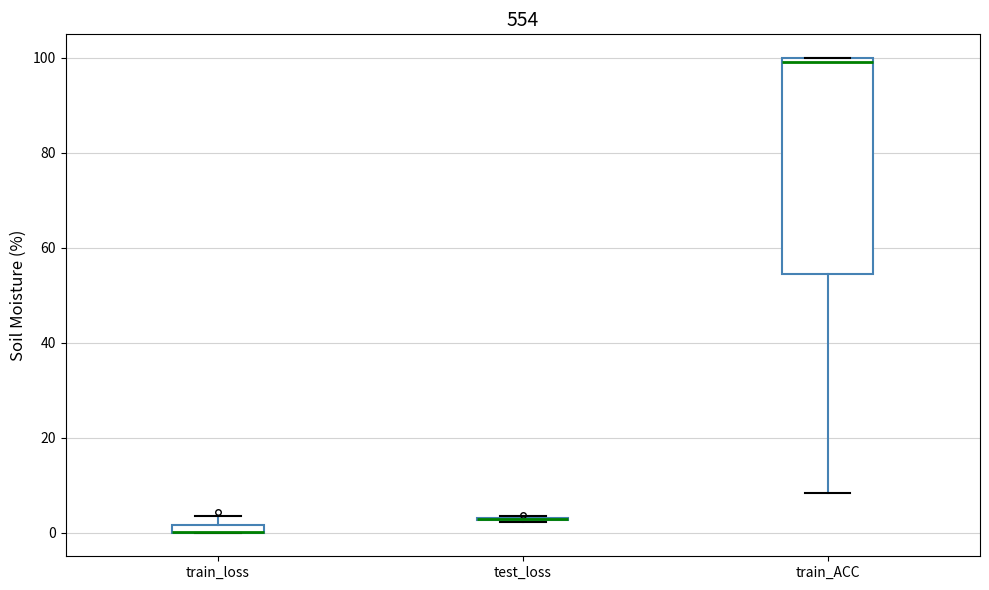

Where does the lower whisker of the box for train_ACC end on the y-axis? The values are not printed on the chart, so give them approximately, as read against the axis.

8